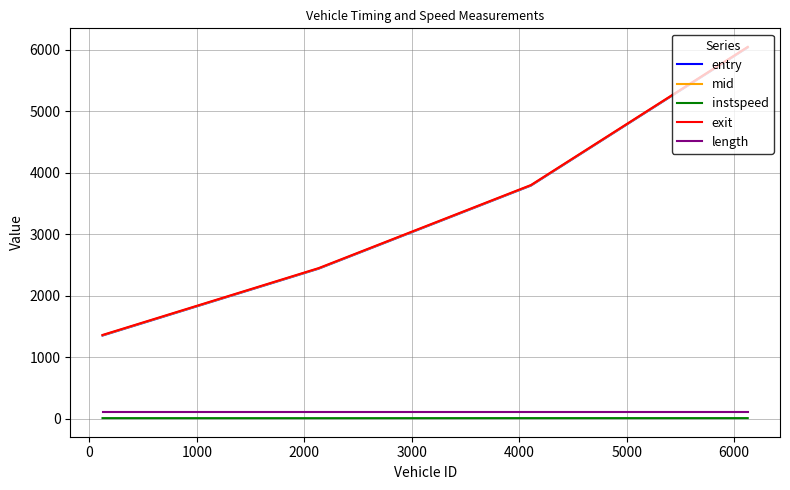

True or false: instspeed and exit intersect in this chart.

False